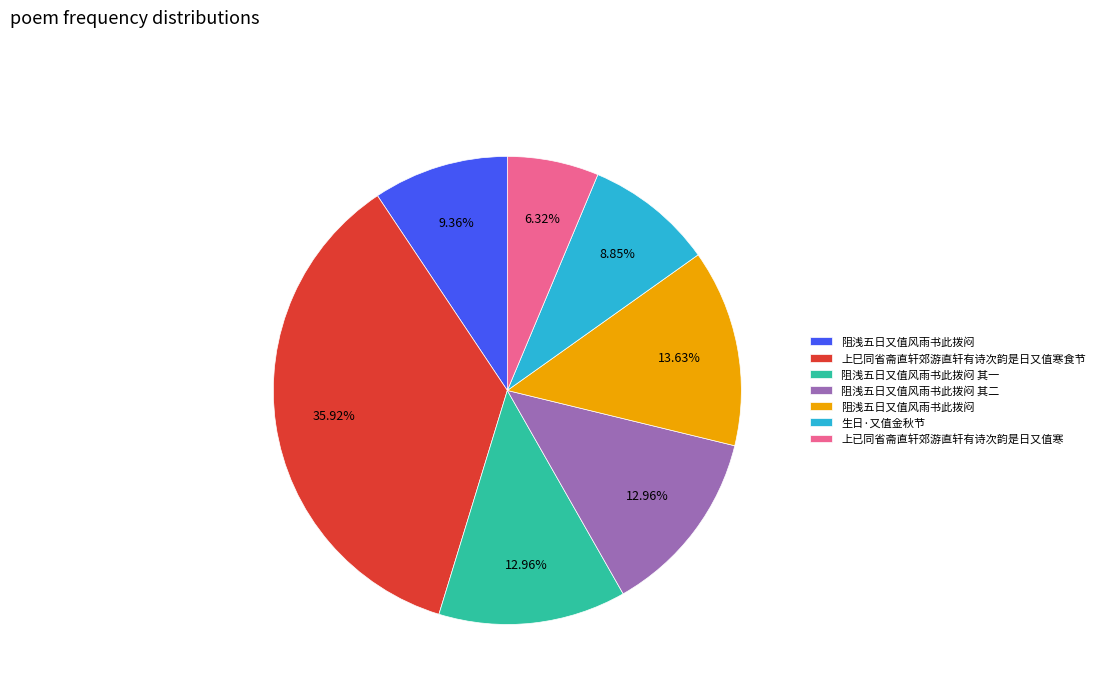

Does any single category account for the majority?

No